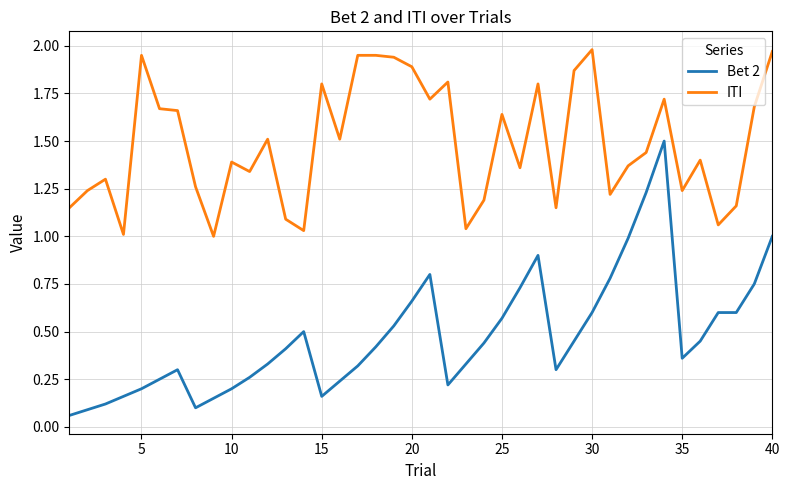

True or false: Bet 2 and ITI cross at least once.

False